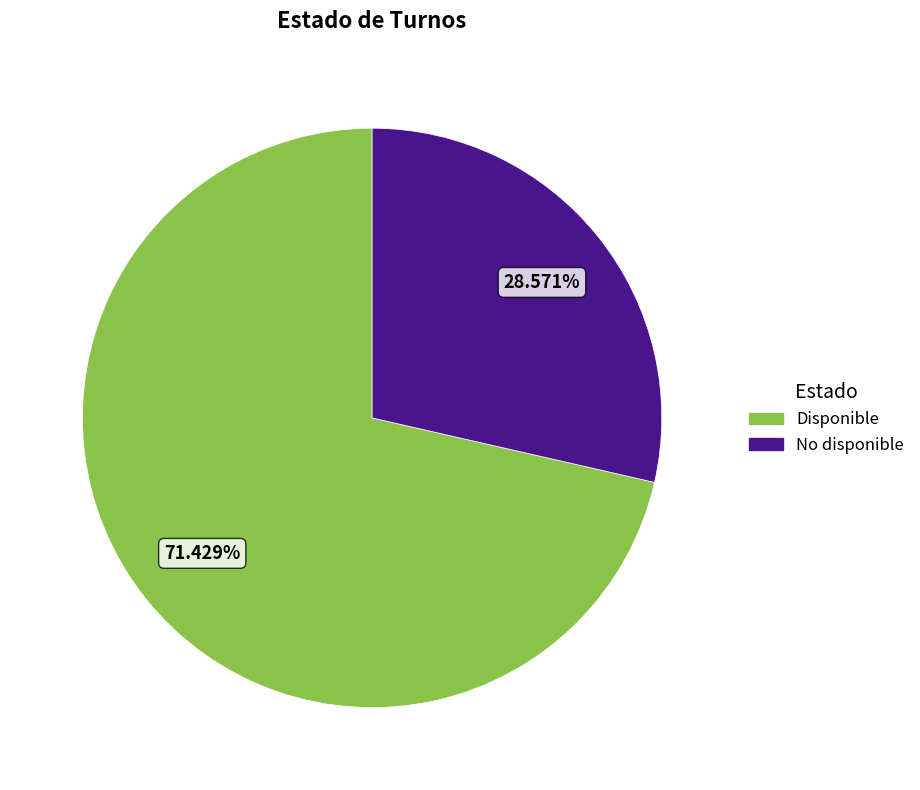

True or false: Disponible accounts for 64% of the total.

False